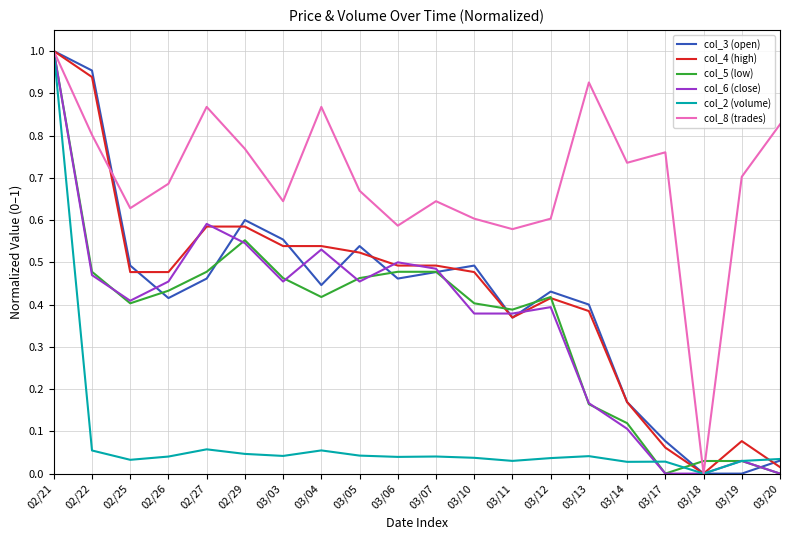

The value of col_5 (low) at 02/21 is 1.8. True or false?

False